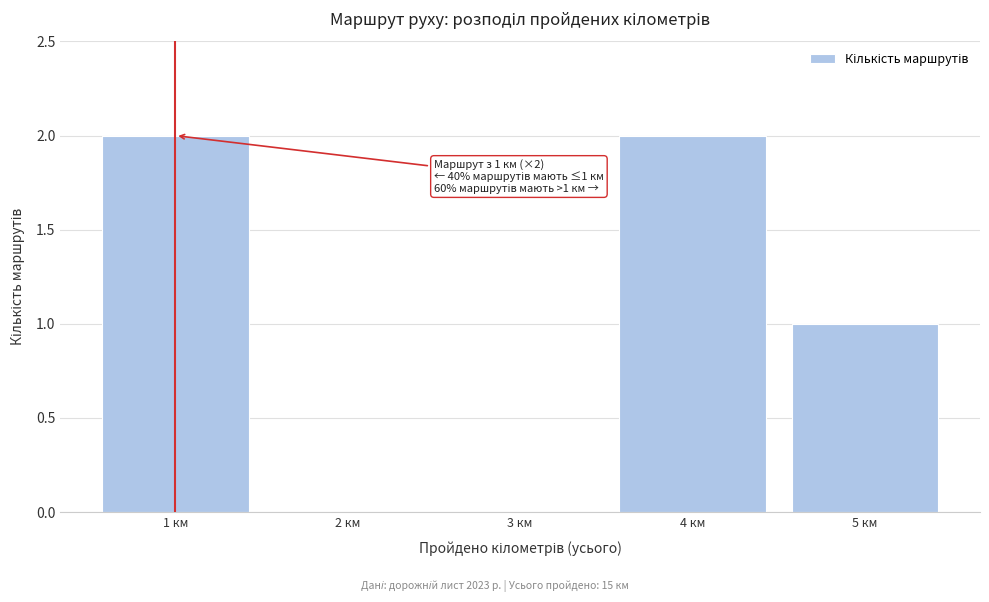

Reading left to right, what are all the values shown in this chart?

1 км=2	2 км=0	3 км=0	4 км=2	5 км=1